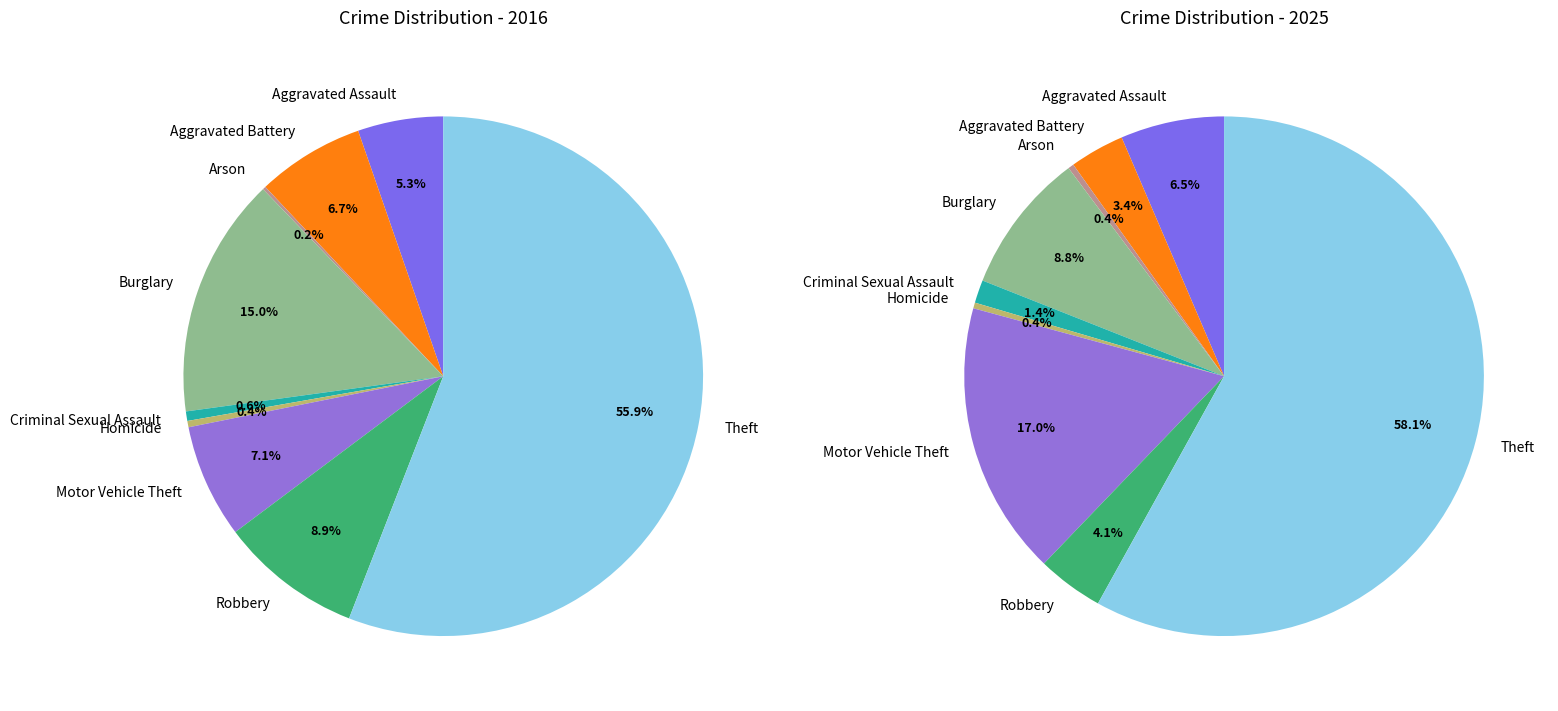

To the nearest percent, what is the difference between the largest and smallest slice percentages?

58%